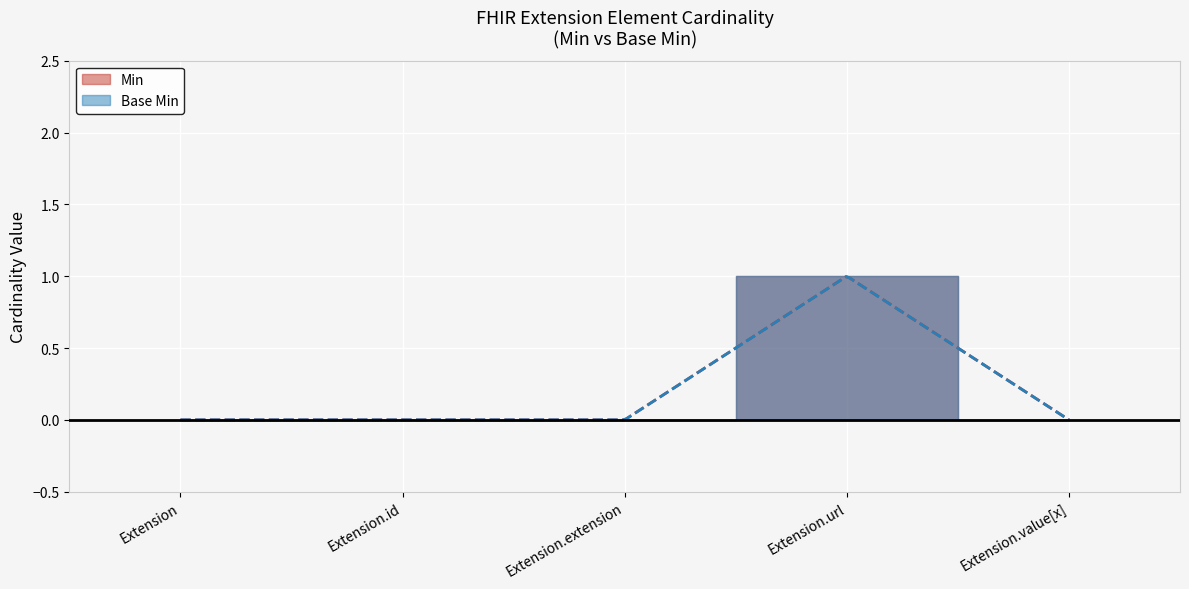

How many positive values does the Min series have?

1